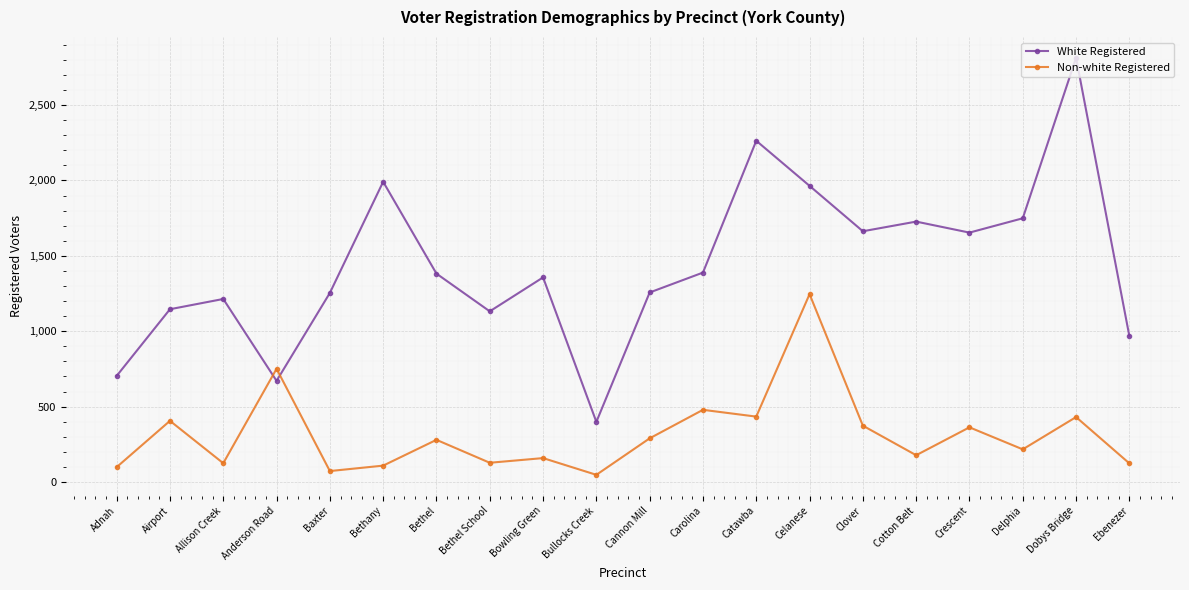

What is the label of the 10th point from the right?

Cannon Mill